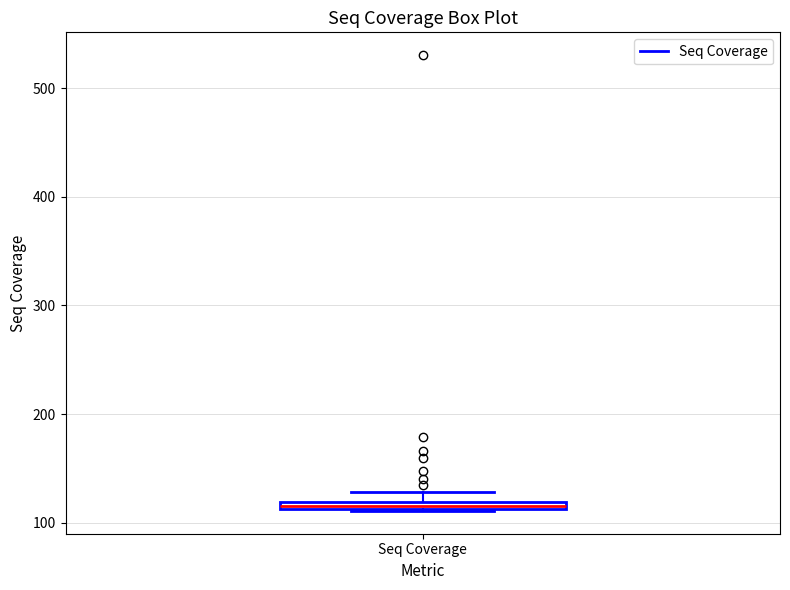

Where is the lower edge of the box for Seq Coverage on the y-axis? The values are not printed on the chart, so give them approximately, as read against the axis.

110